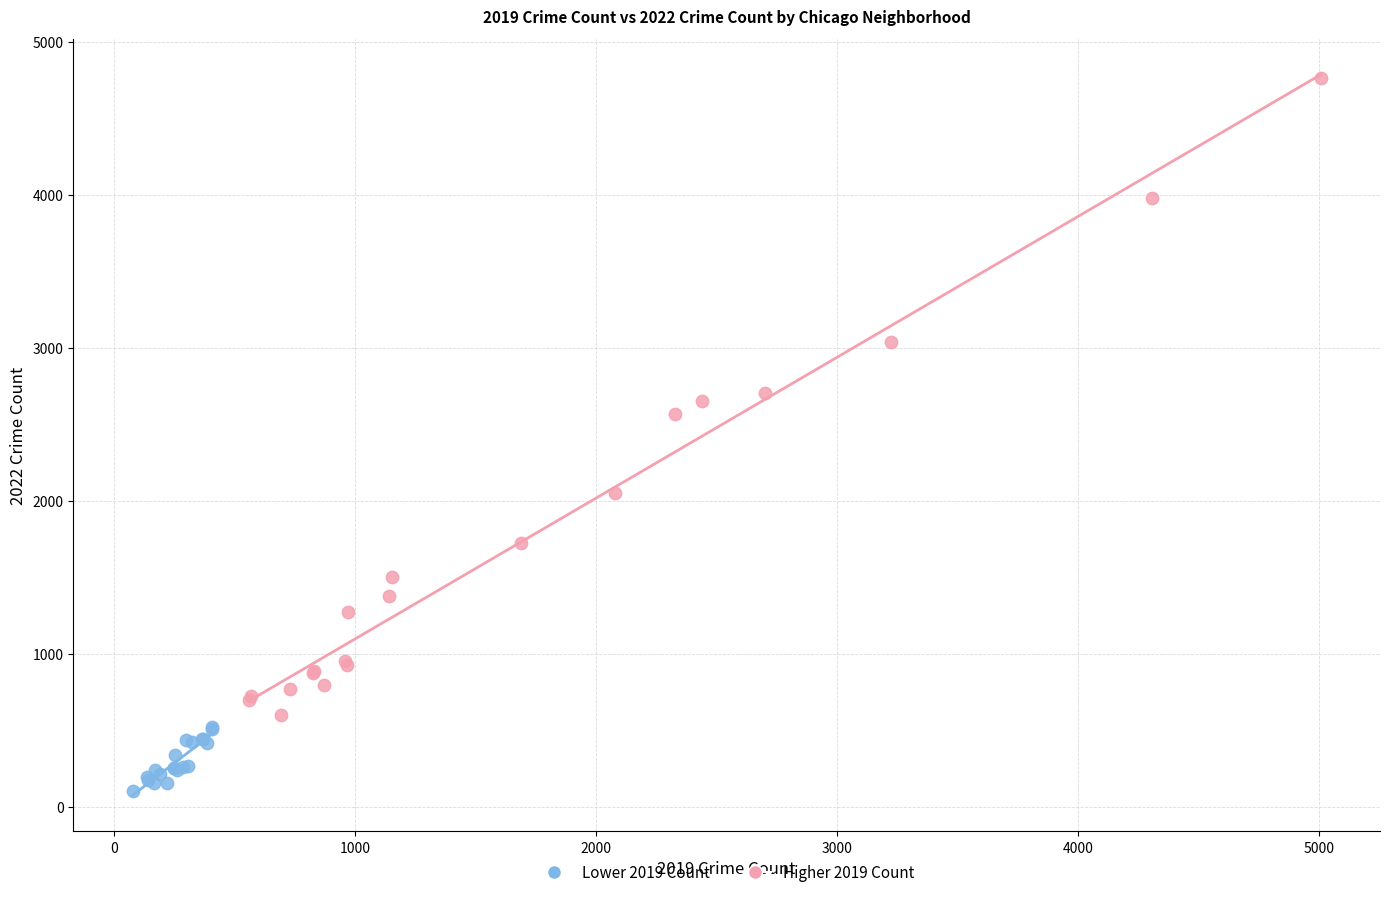

Which series has the largest Y range (max minus min)?

Higher 2019 Count